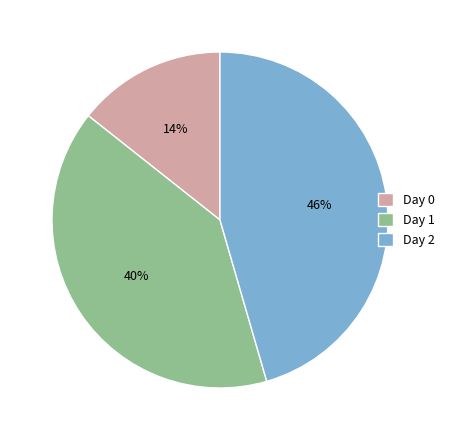

Is Day 0 the majority of the pie?

No